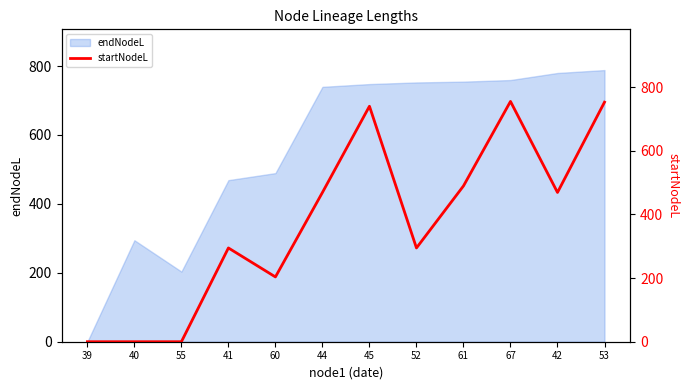

The value of endNodeL at 67 is 759.4. True or false?

True